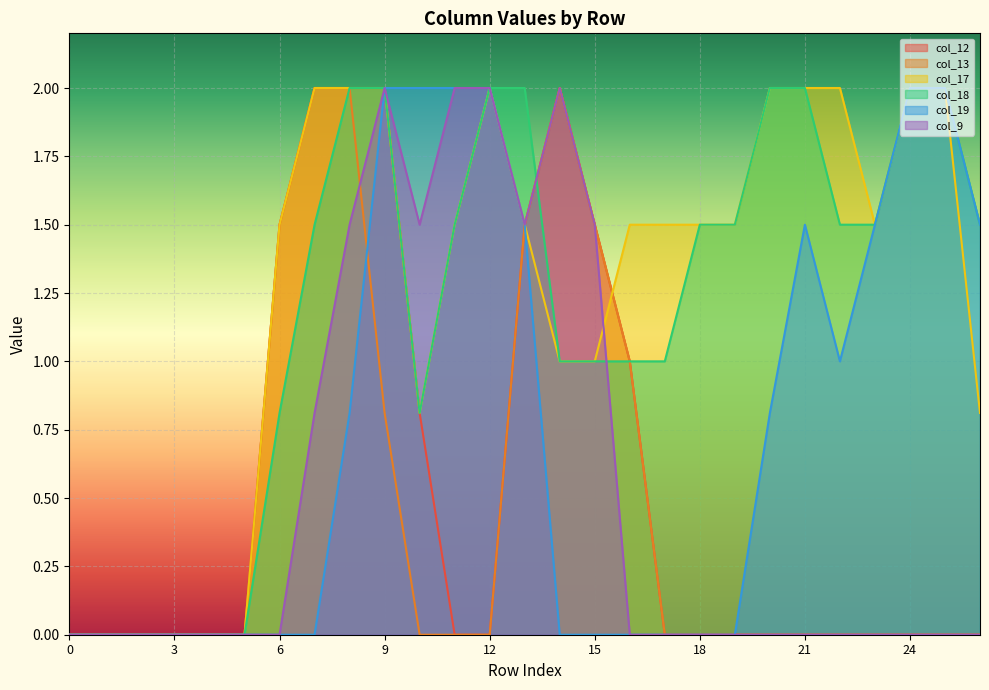

Reading left to right, transcribe all the data shown in this chart.

col_12: 0.0	0.0	0.0	0.0	0.0	0.0	1.5	2.0	2.0	2.0	0.8	0.0	0.0	1.5	2.0	1.5	1.0	0.0	0.0	0.0	0.0	0.0	0.0	0.0	0.0	0.0	0.0
col_13: 0.0	0.0	0.0	0.0	0.0	0.0	1.5	2.0	2.0	0.8	0.0	0.0	0.0	1.5	2.0	1.5	1.0	0.0	0.0	0.0	0.0	0.0	0.0	0.0	0.0	0.0	0.0
col_17: 0.0	0.0	0.0	0.0	0.0	0.0	1.5	2.0	2.0	2.0	0.8	1.5	2.0	1.5	1.0	1.0	1.5	1.5	1.5	1.5	2.0	2.0	2.0	1.5	2.0	2.0	0.8
col_18: 0.0	0.0	0.0	0.0	0.0	0.0	0.8	1.5	2.0	2.0	0.8	1.5	2.0	2.0	1.0	1.0	1.0	1.0	1.5	1.5	2.0	2.0	1.5	1.5	2.0	2.0	1.5
col_19: 0.0	0.0	0.0	0.0	0.0	0.0	0.0	0.0	0.8	2.0	2.0	2.0	2.0	1.5	0.0	0.0	0.0	0.0	0.0	0.0	0.8	1.5	1.0	1.5	2.0	2.0	1.5
col_9: 0.0	0.0	0.0	0.0	0.0	0.0	0.0	0.8	1.5	2.0	1.5	2.0	2.0	1.5	2.0	1.5	0.0	0.0	0.0	0.0	0.0	0.0	0.0	0.0	0.0	0.0	0.0